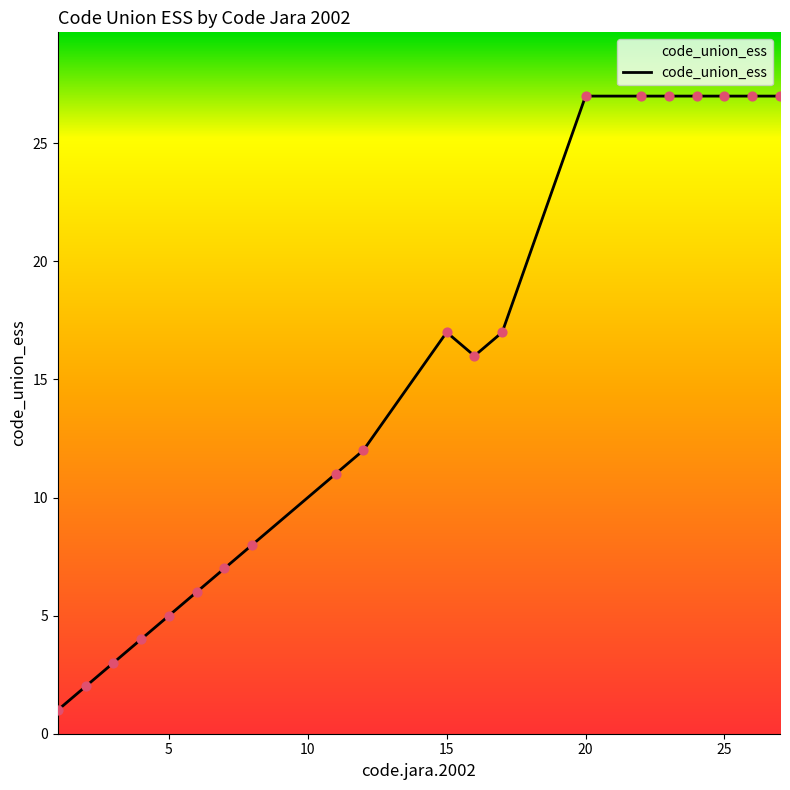

What is the greatest value displayed?

27